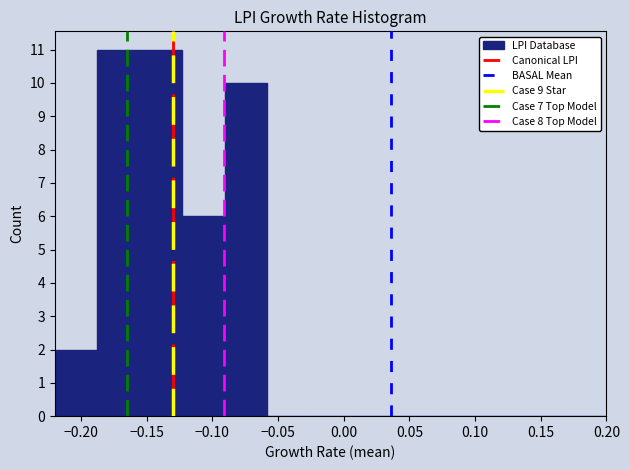

Reading left to right, transcribe this chart: for each bar, give the range it covers on the x-axis and its height. Neither the bar edges nor the heights are printed on the chart, so give them approximately, as read against the axes.

-0.220 to -0.190: 2
-0.190 to -0.155: 11
-0.155 to -0.125: 11
-0.125 to -0.090: 6
-0.090 to -0.060: 10
-0.060 to -0.025: 0
-0.025 to 0.005: 0
0.005 to 0.040: 0
0.040 to 0.070: 0
0.070 to 0.105: 0
0.105 to 0.135: 0
0.135 to 0.170: 0
0.170 to 0.200: 0